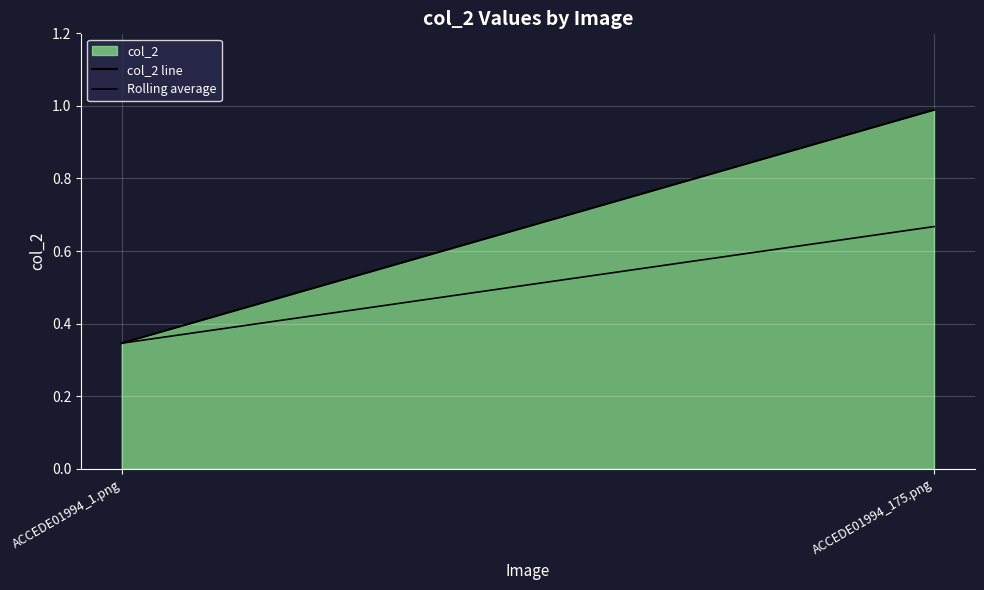

What position from the left is ACCEDE01994_175.png?

2